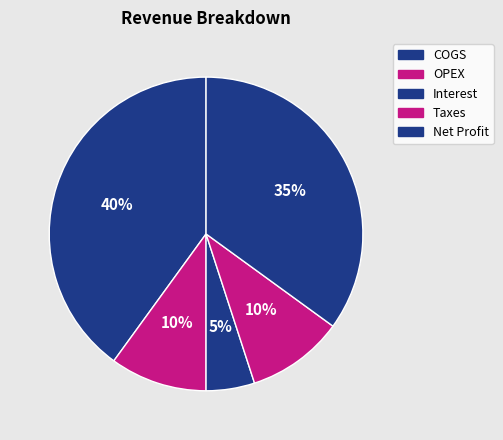

How many slices are in this pie chart?

5